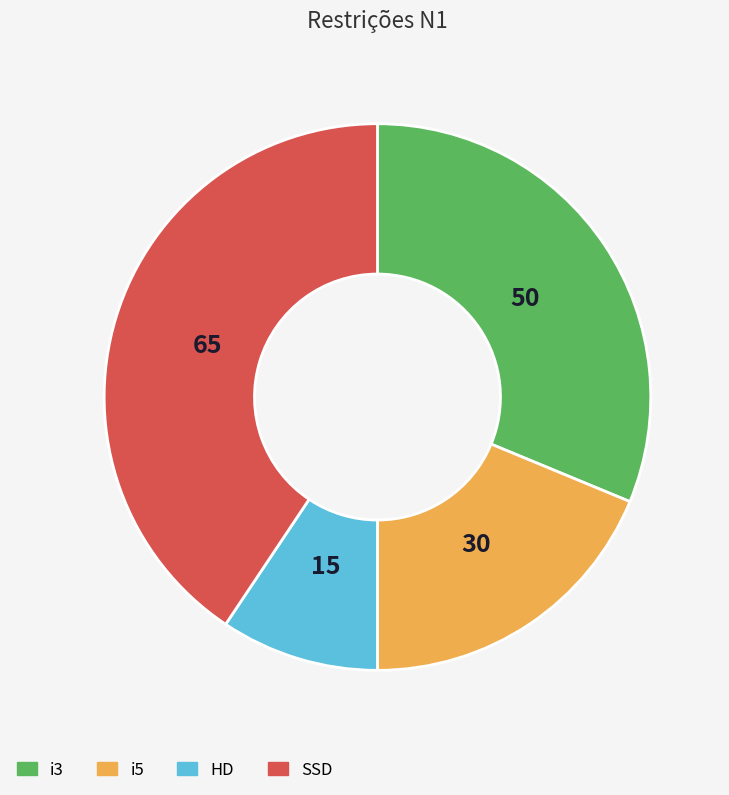

Which has a higher value, SSD or i3?

SSD